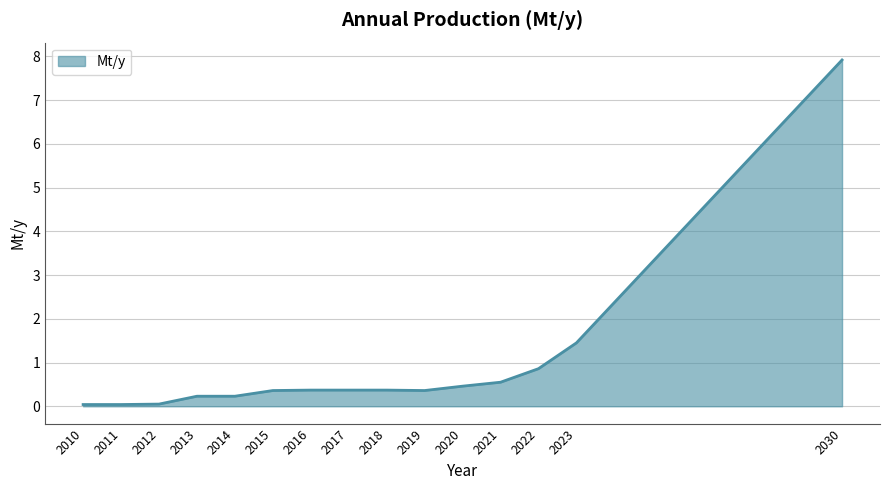

The value at 2010 is 0.0. True or false?

True